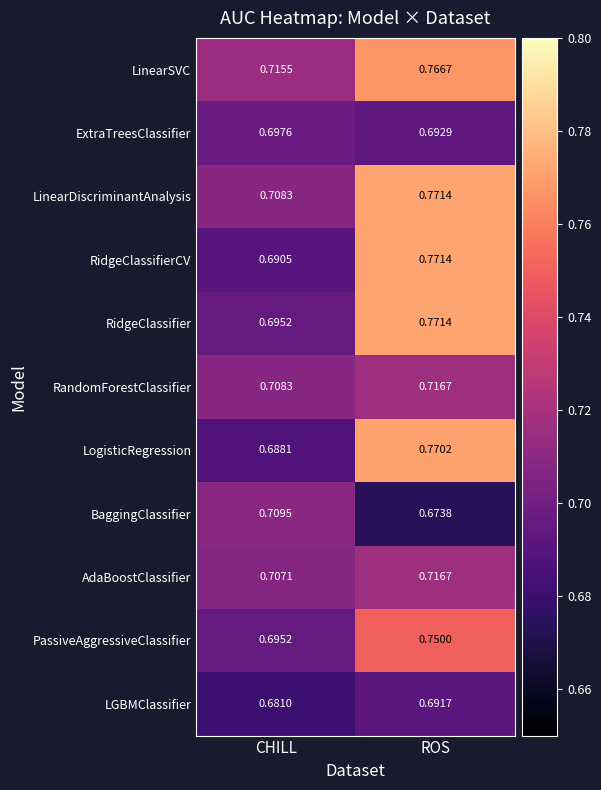

At which label does RidgeClassifierCV reach its peak?

ROS